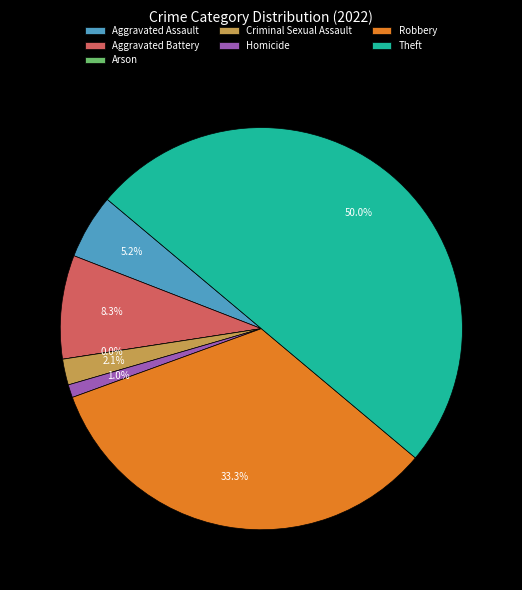

Does any single category account for the majority?

No